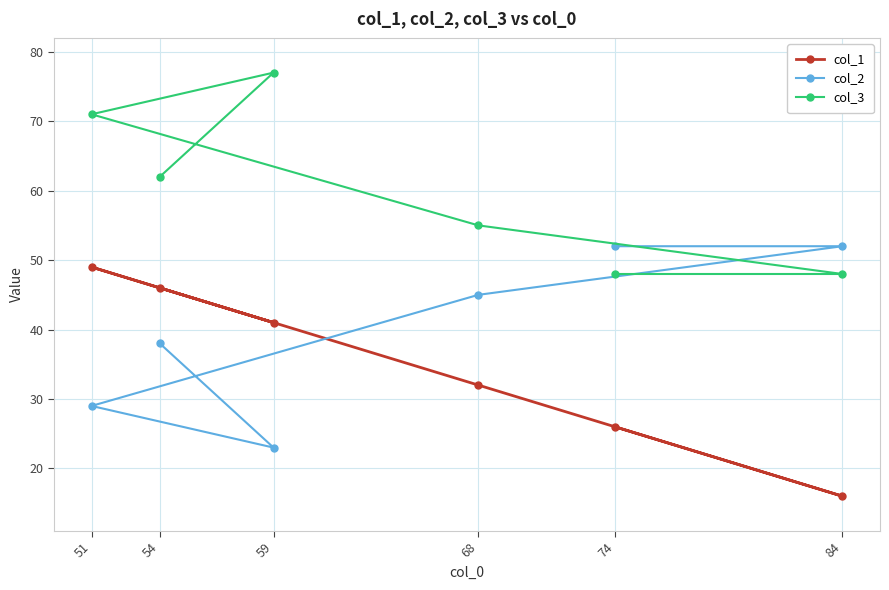

Rank the series by their maximum value, from lowest to highest.

col_1, col_2, col_3